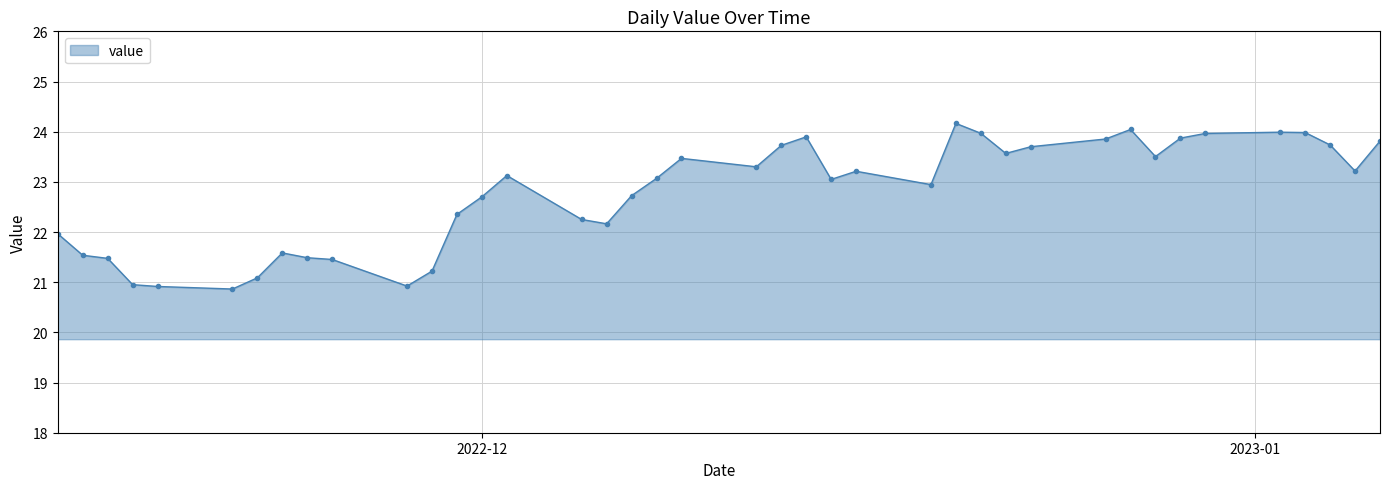

True or false: there are more than 0 points higher than both neighbors.

True